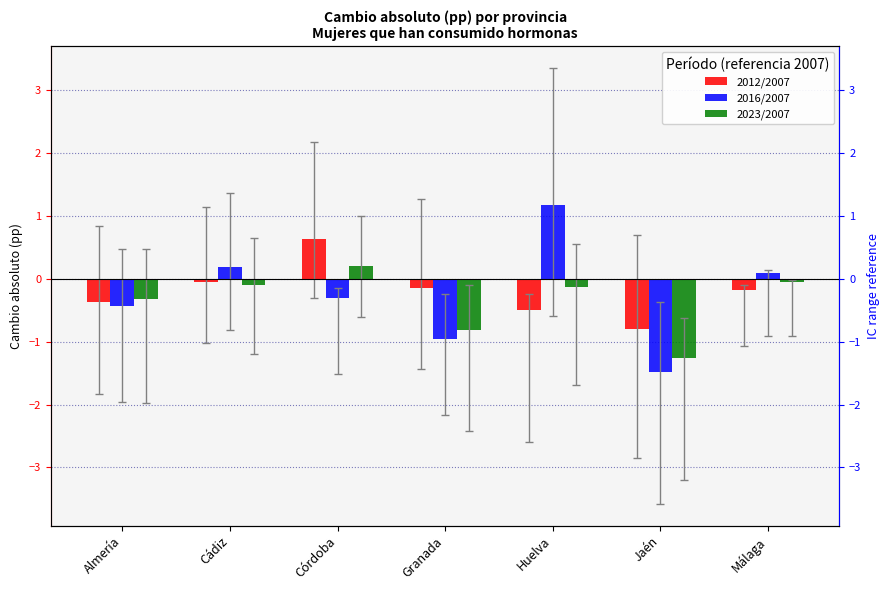

Which series has the largest total across all categories?

2012/2007